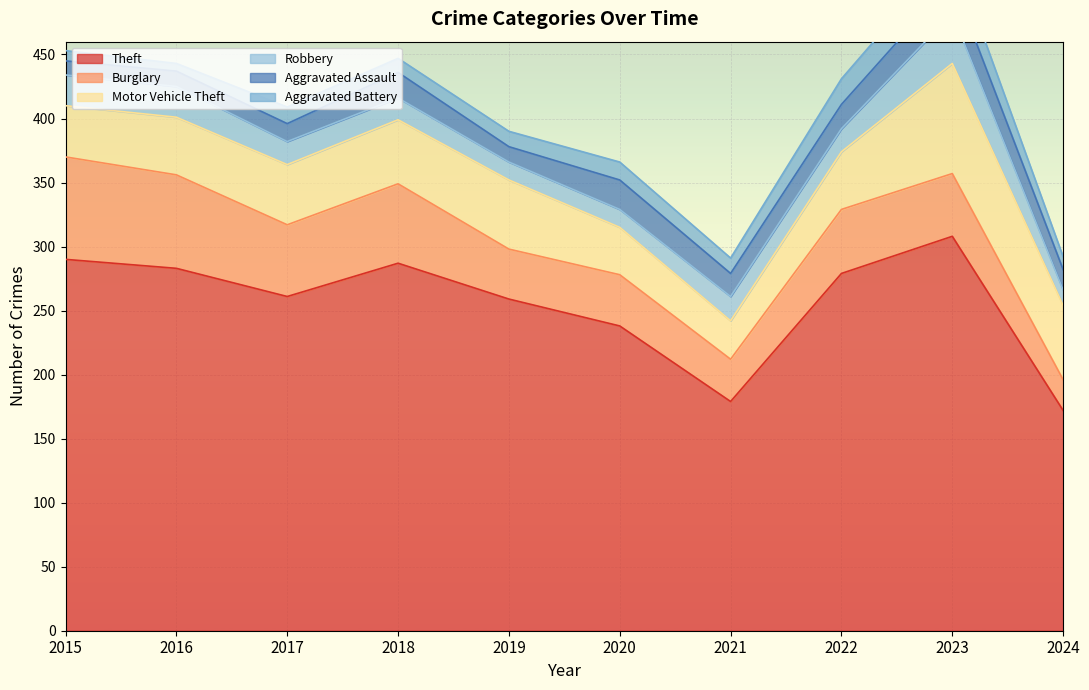

At which category is the sum across all series the highest?

2023